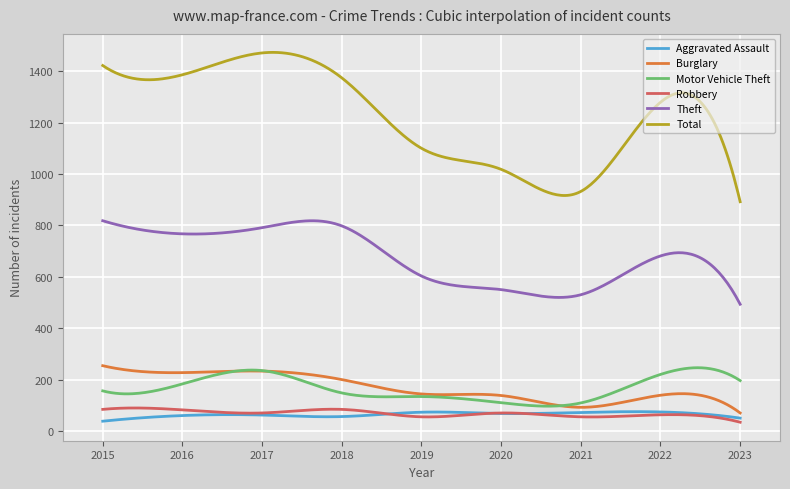

Which series has the largest total across all categories?

Total